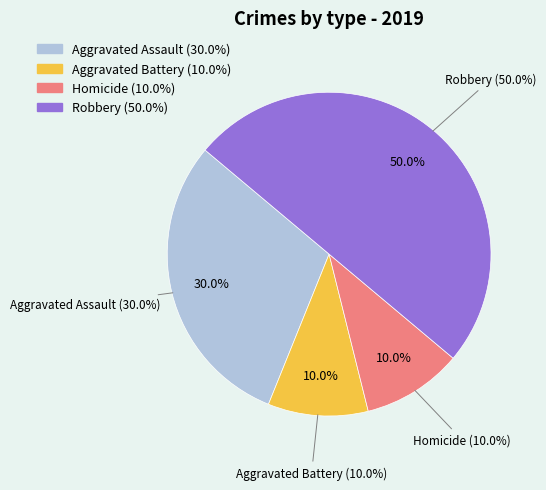

To the nearest percent, what percentage of the pie is Aggravated Assault?

30%